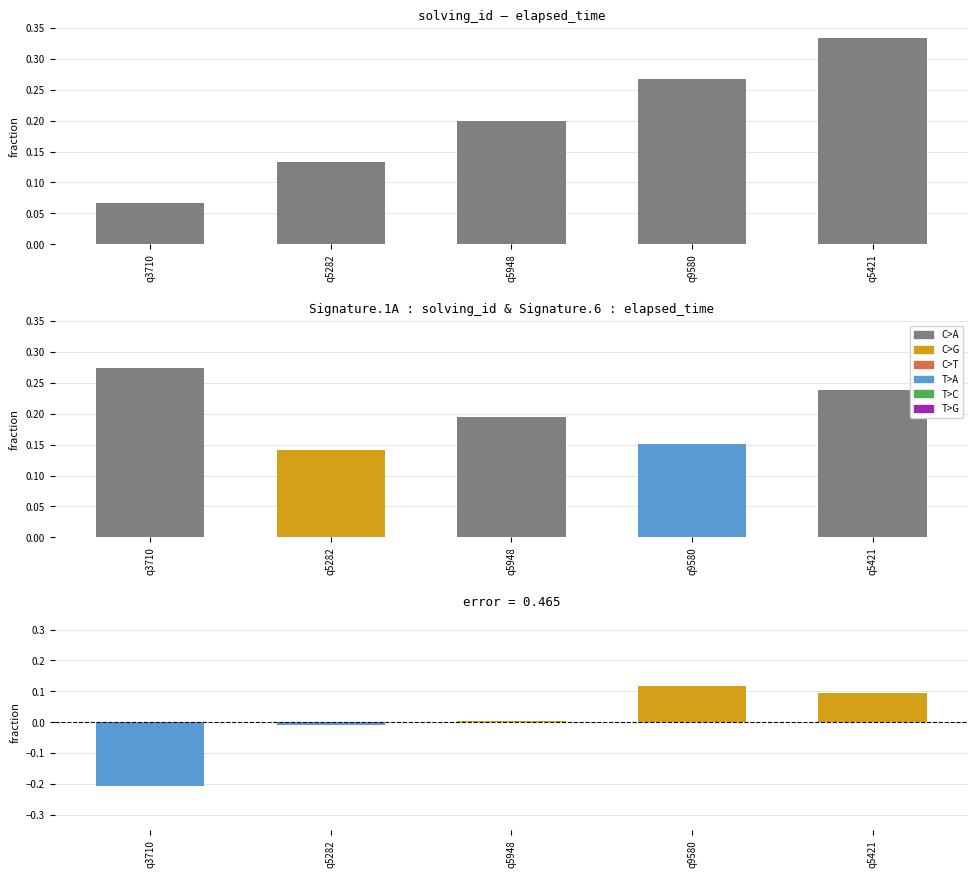

Does the chart contain stacked bars?

No